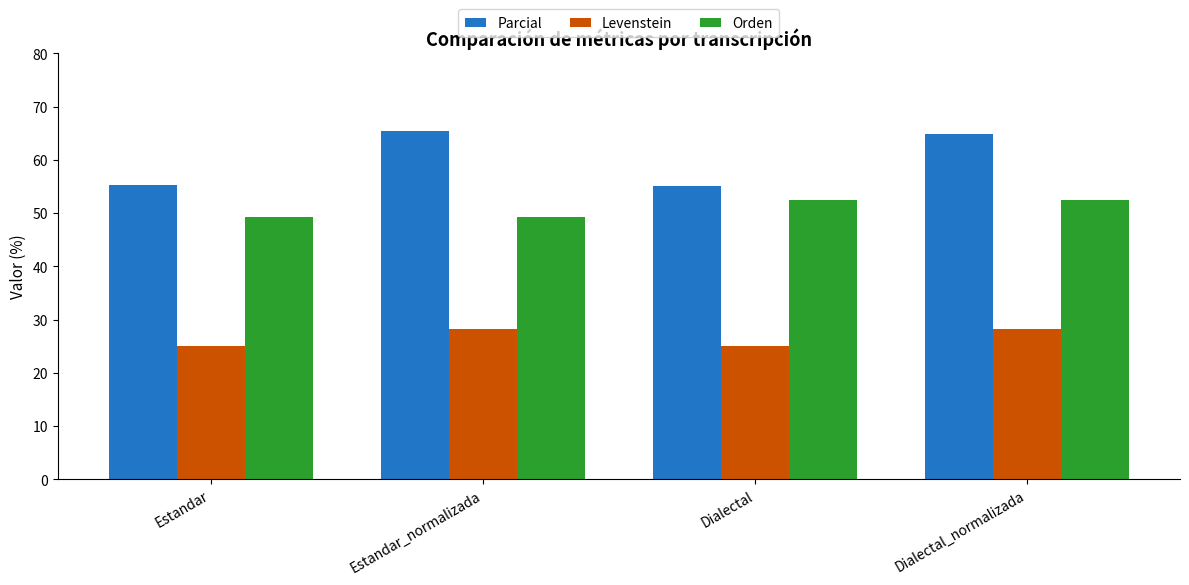

What are all the series names shown in the legend?

Parcial, Levenstein, Orden